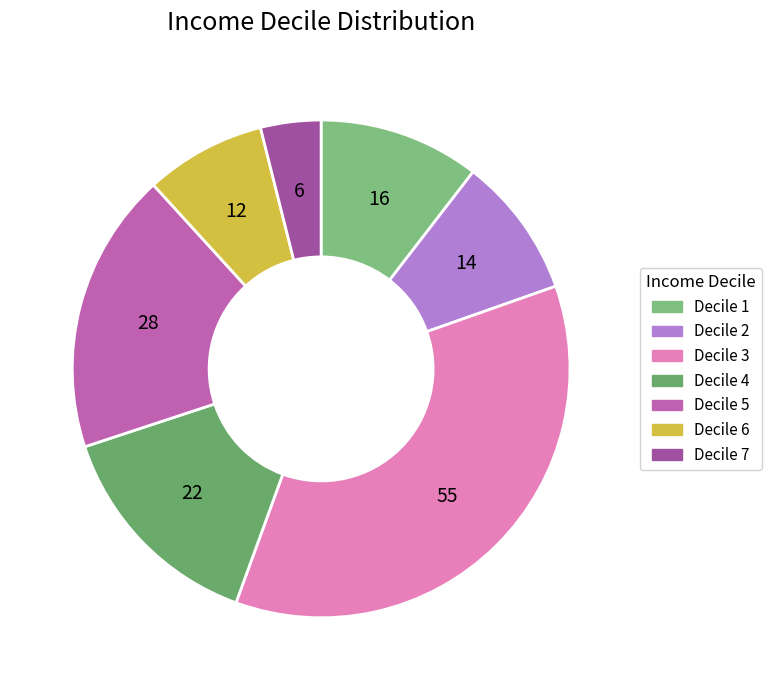

Is there any slice that represents more than half of the pie?

No